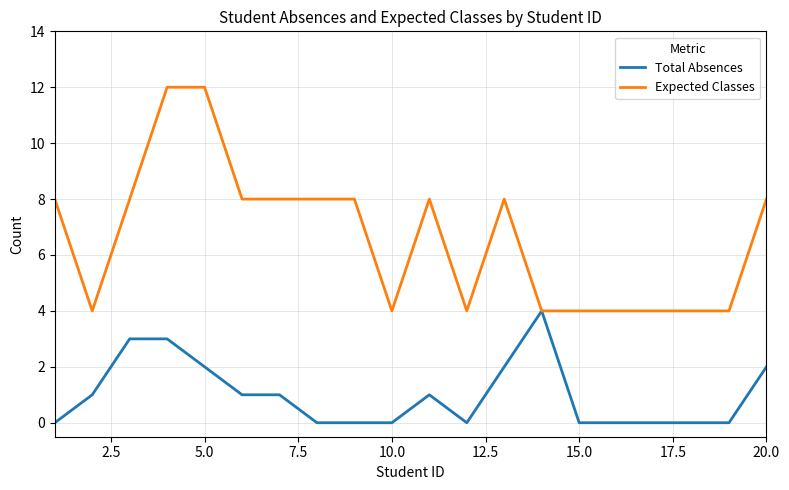

Which series has the largest total across all categories?

Expected Classes